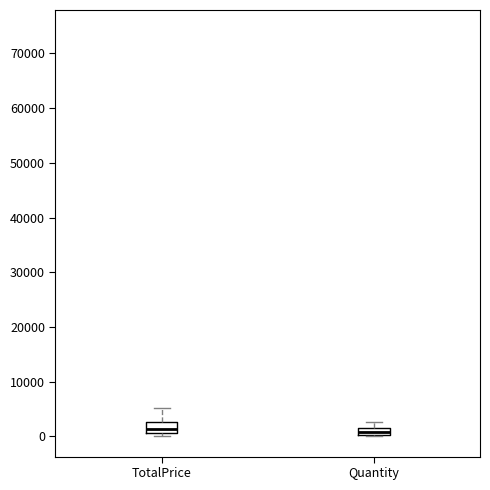

Where does the median line of the box for Quantity sit on the y-axis? The values are not printed on the chart, so give them approximately, as read against the axis.

1000